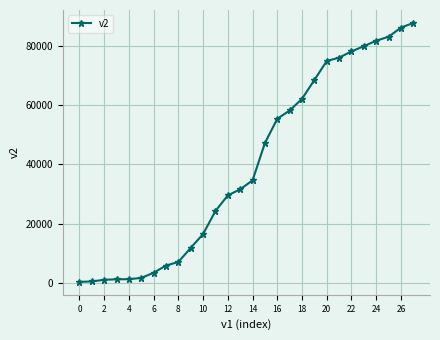

What is the average value?

39573